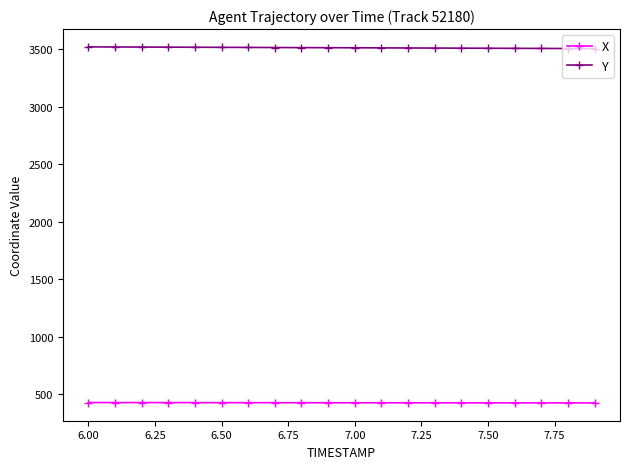

What is the value of the Y point at the 11th from the left?

3514.3